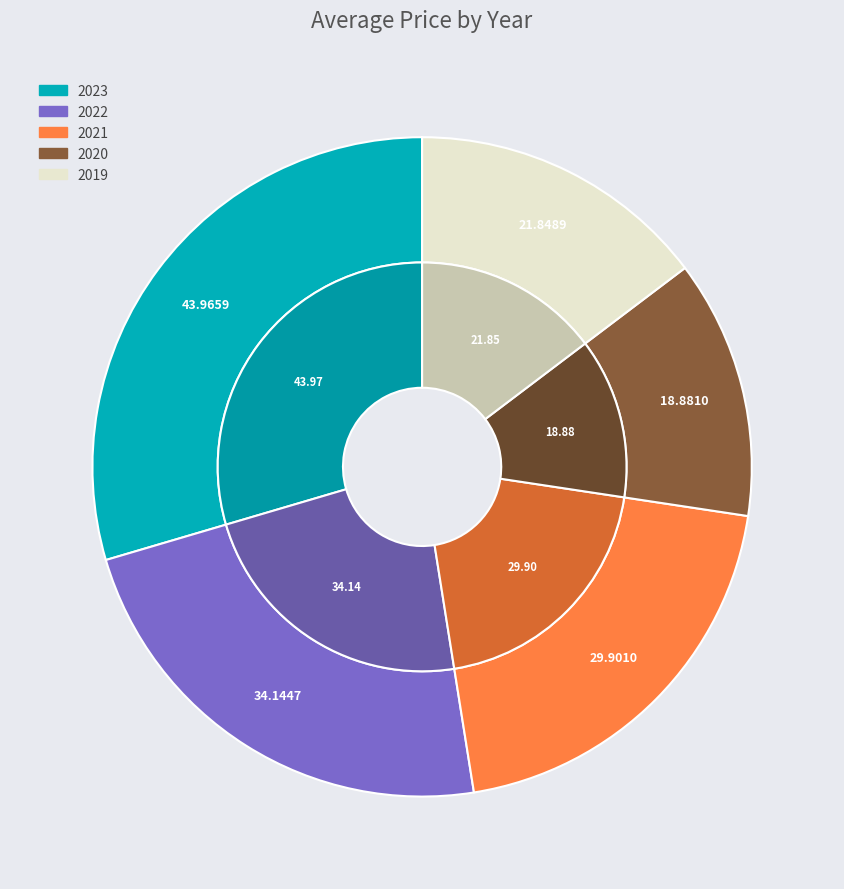

Does any single category account for the majority?

No